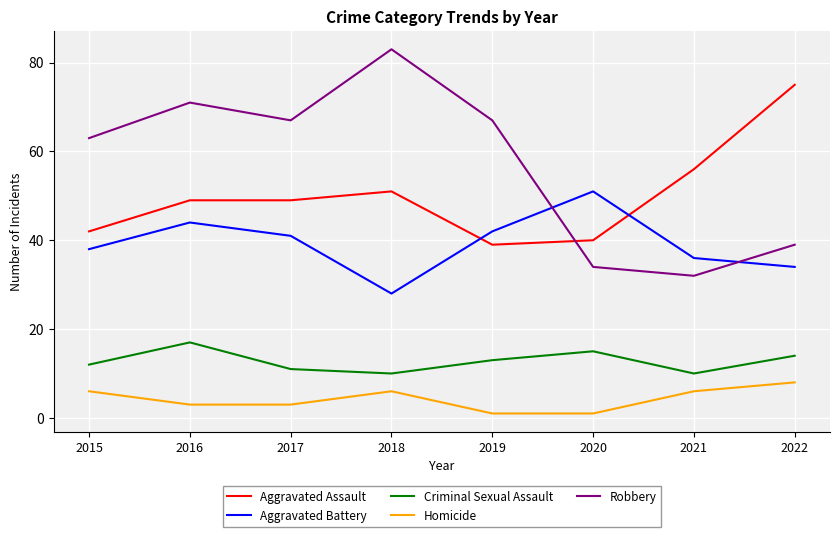

Does the chart display data point markers on the line(s)?

No